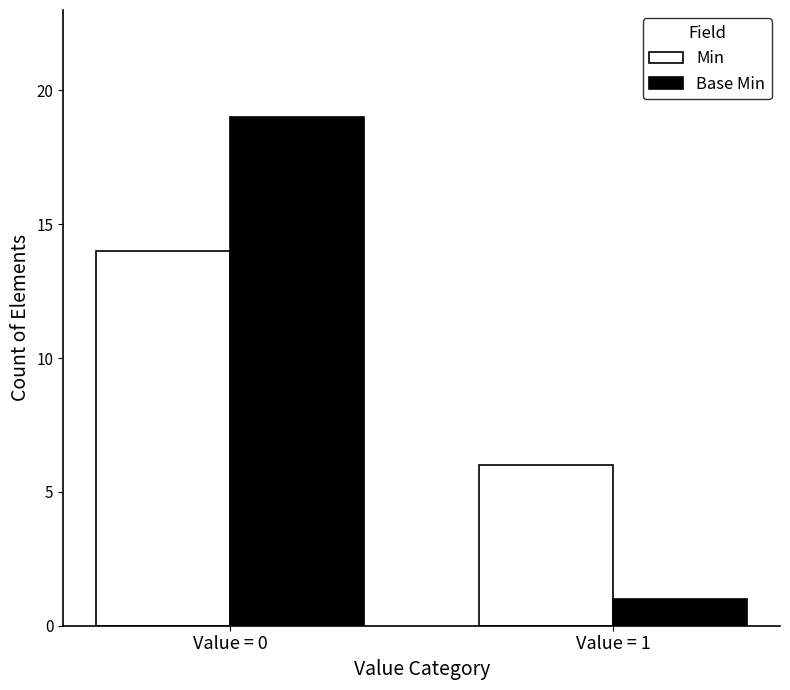

How many bars are there in each group?

2